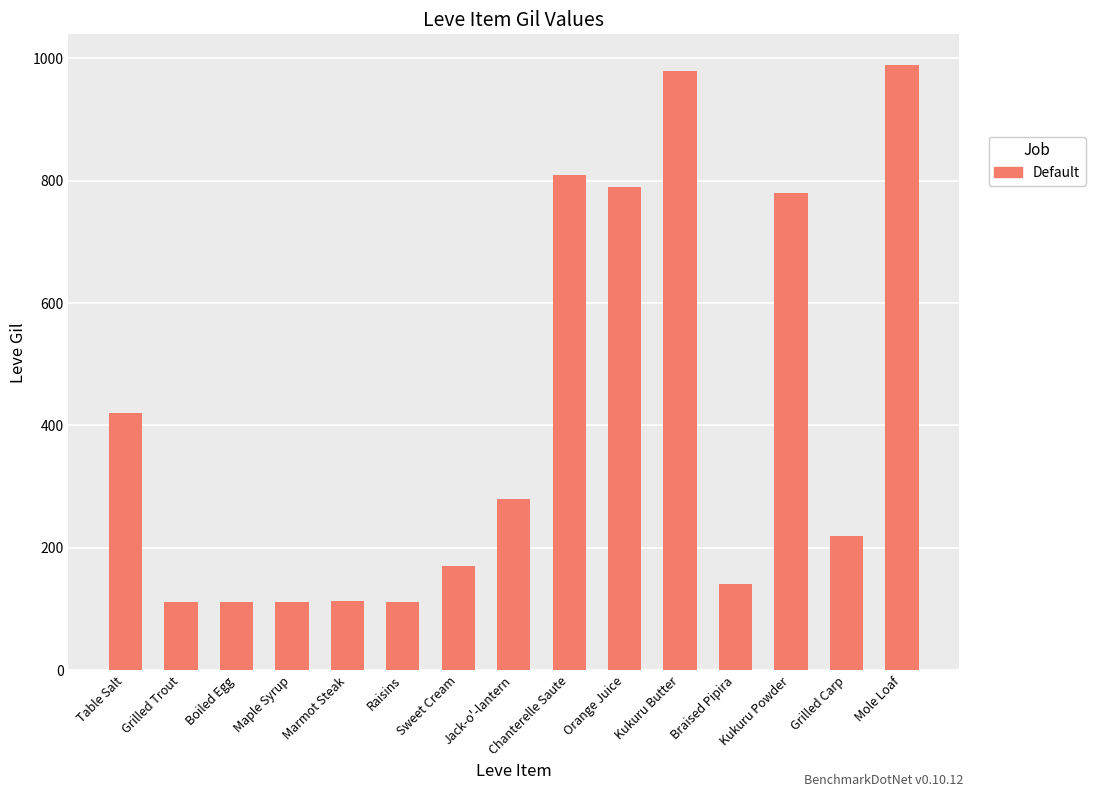

How many bars are there in total?

15